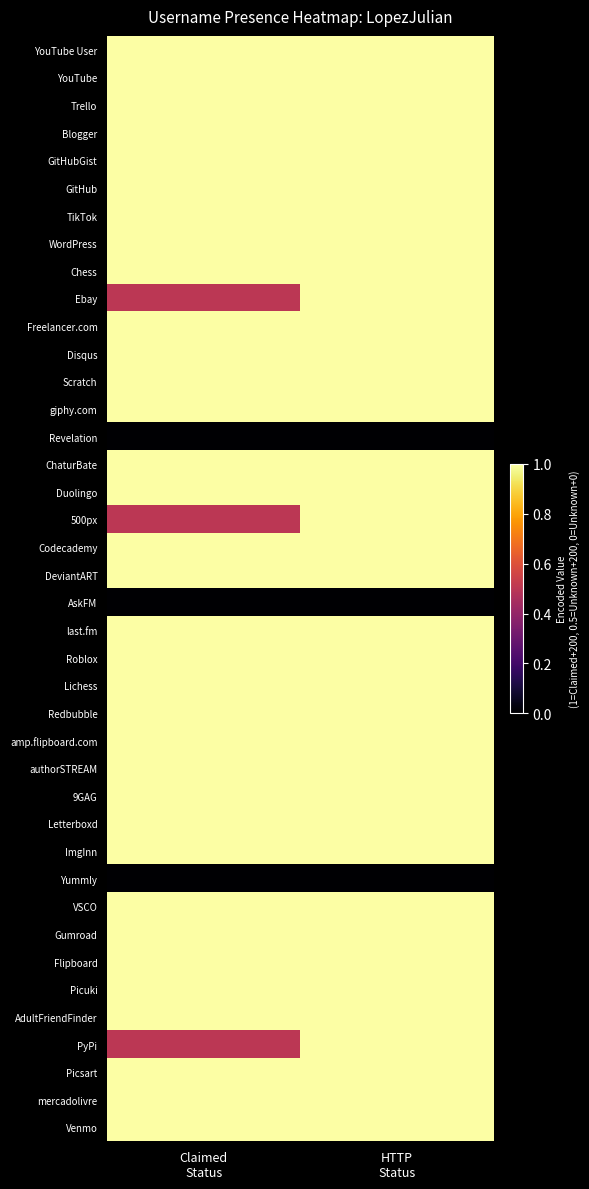

At which category does the chart reach its peak across all series?

Claimed
Status